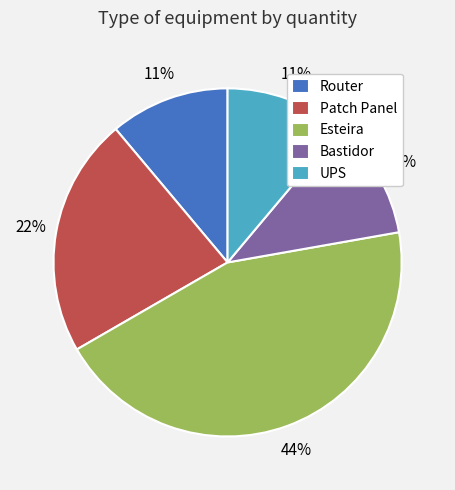

Is there a majority slice in this chart?

No